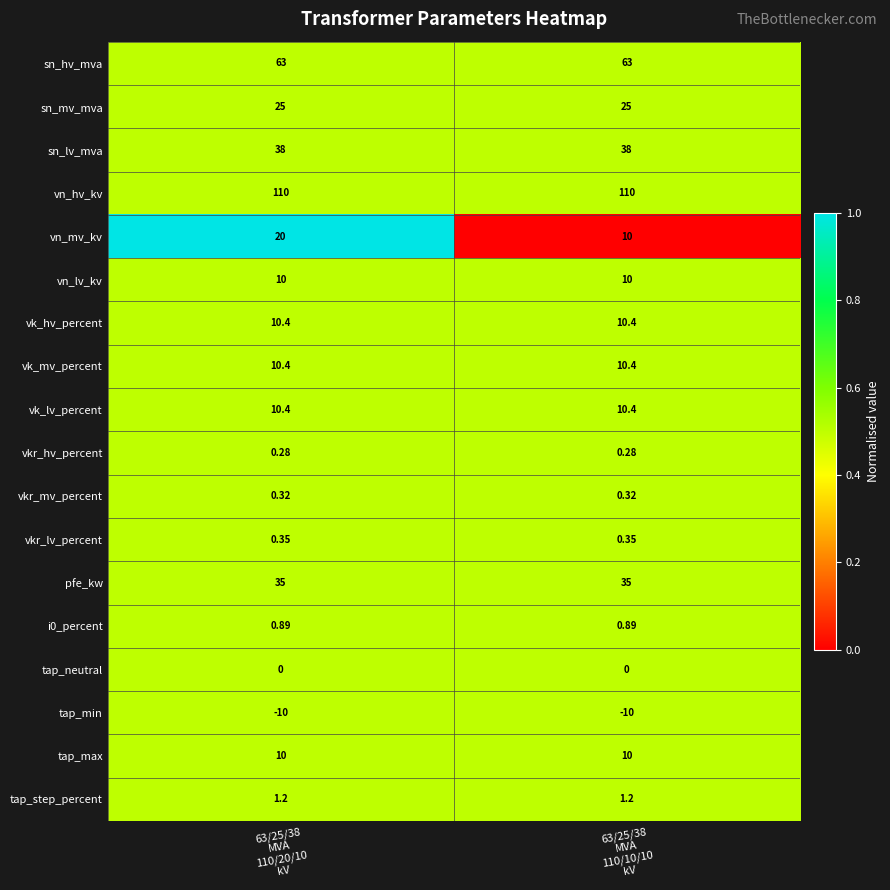

Which series has the largest total across all categories?

vn_hv_kv